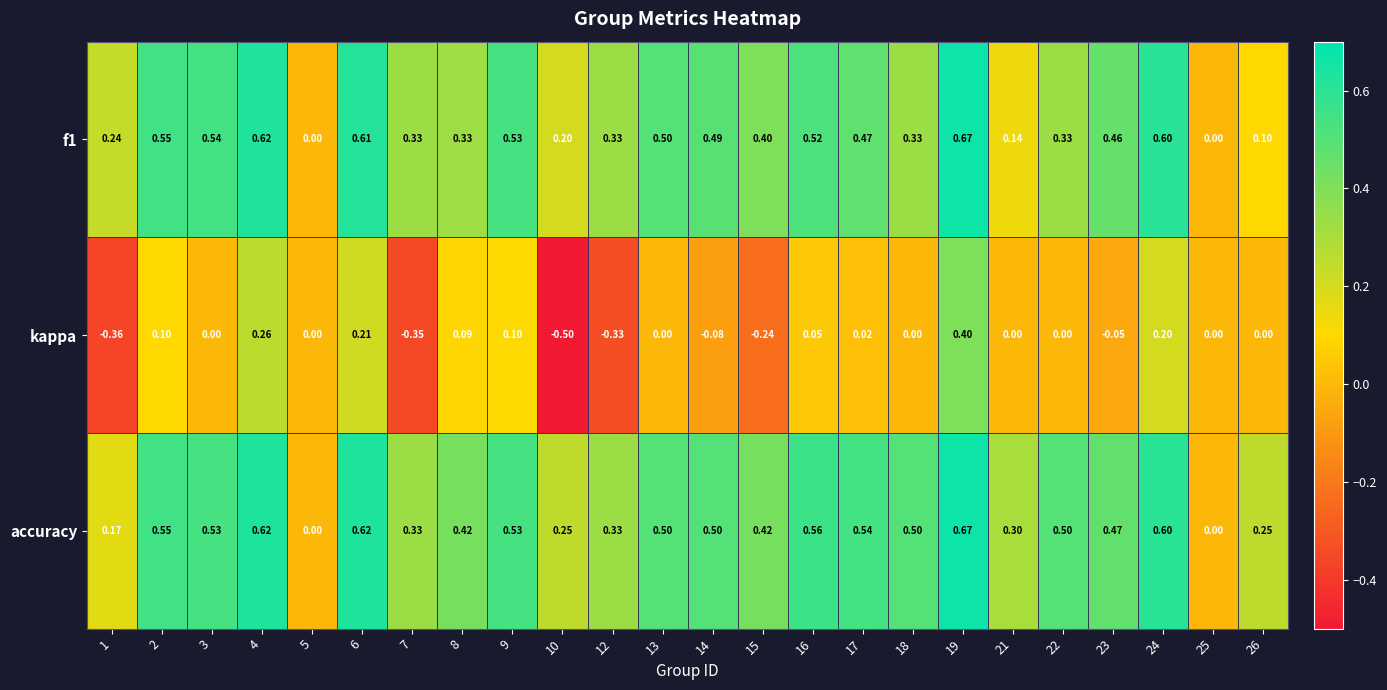

Which series has the largest range (max minus min)?

kappa